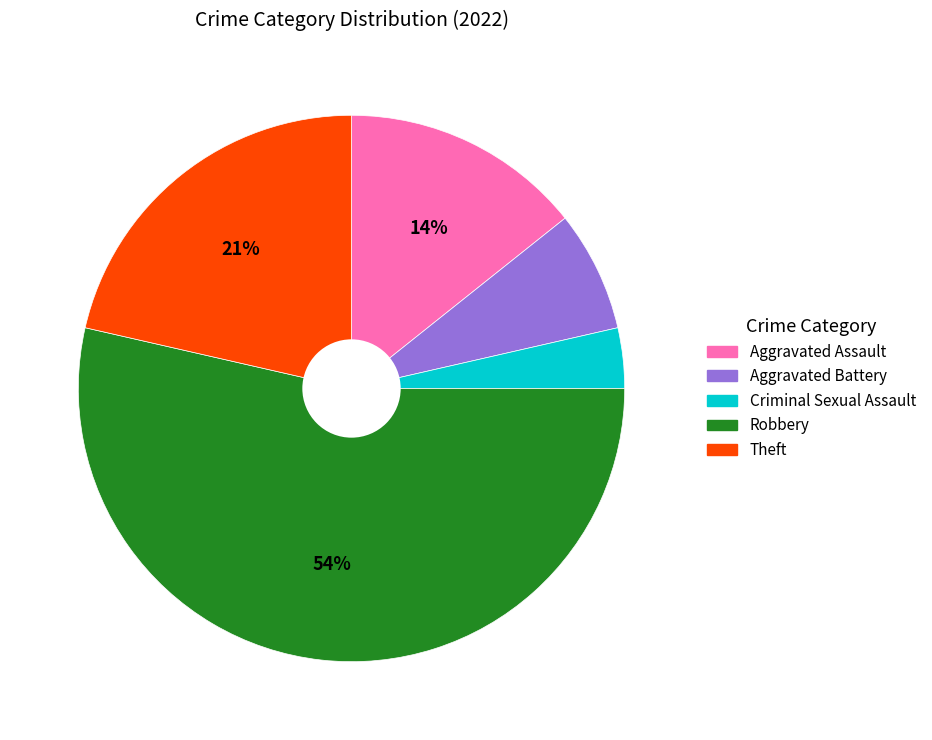

What is the largest slice in the pie chart?

Robbery